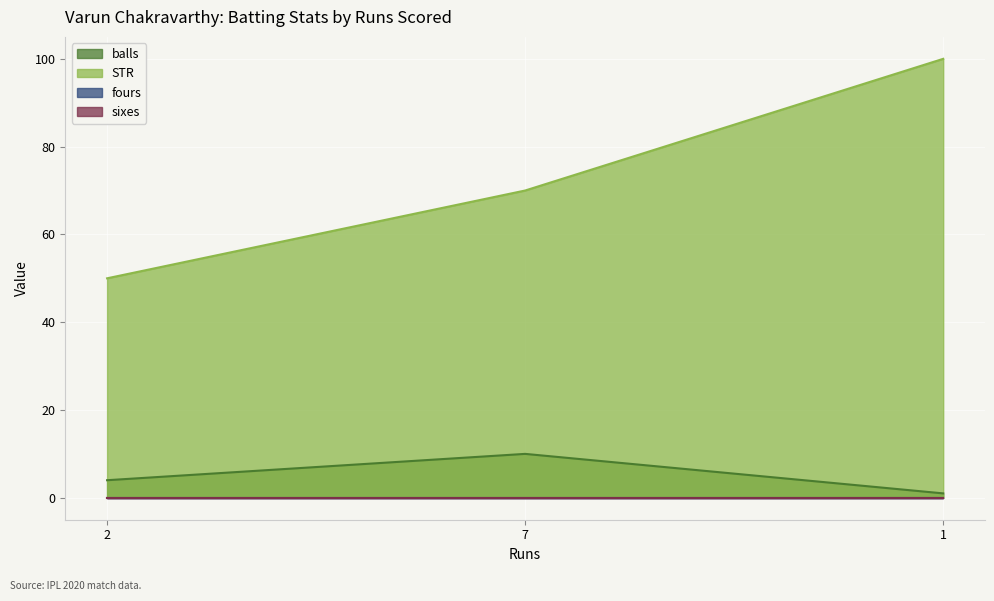

At which label does balls reach its peak?

7